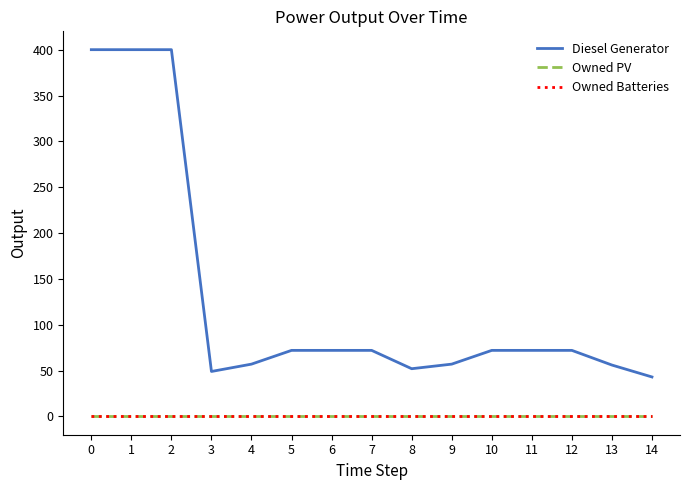

Between 1 and 6, which series saw the biggest shift?

Diesel Generator